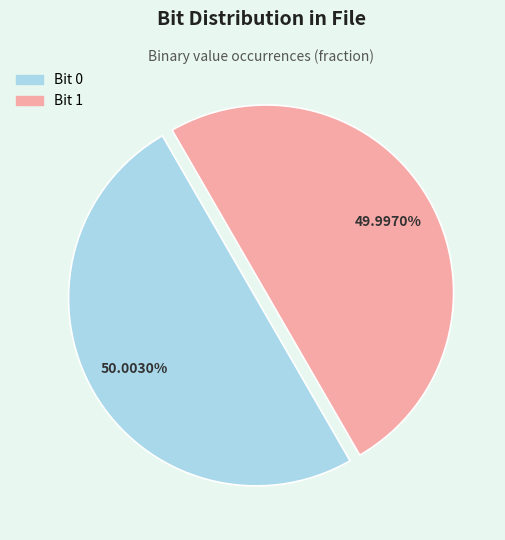

Is there any slice that represents more than half of the pie?

Yes